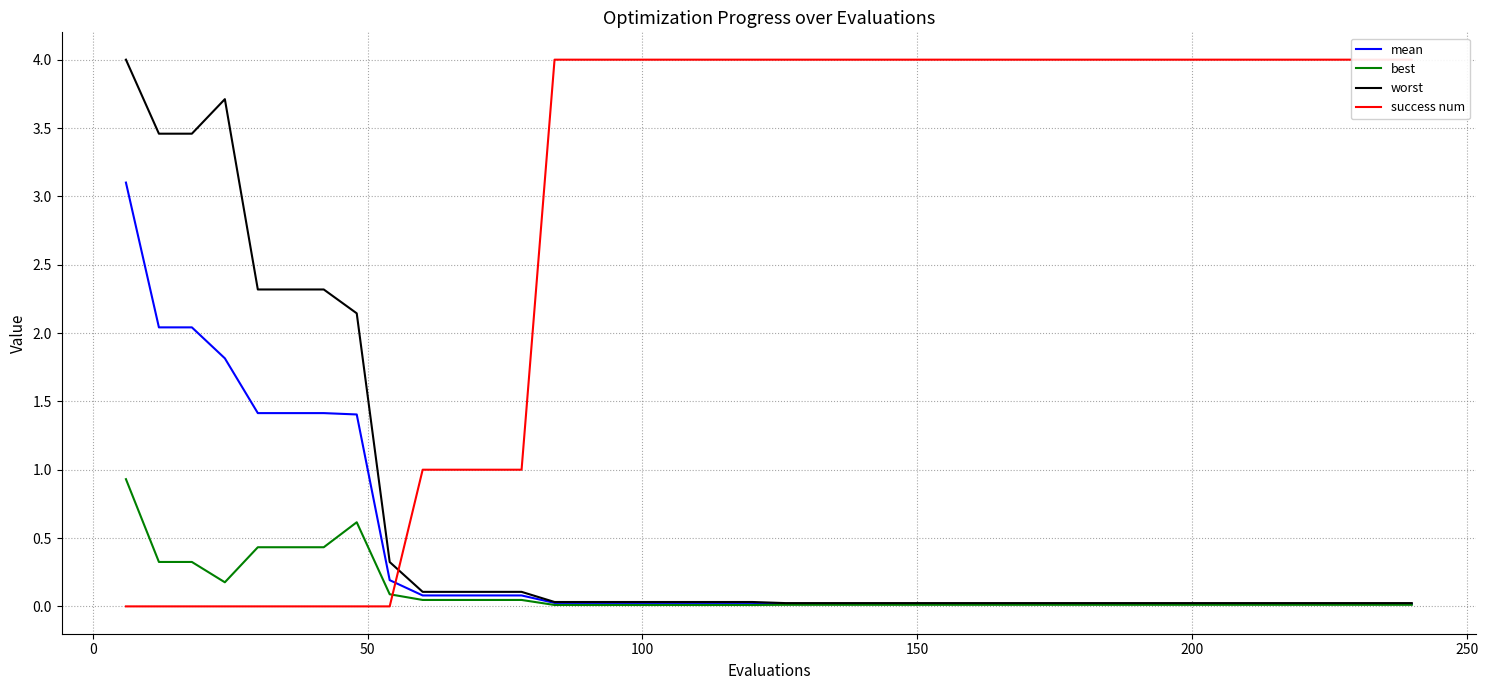

What is the highest value of the mean series?

3.1